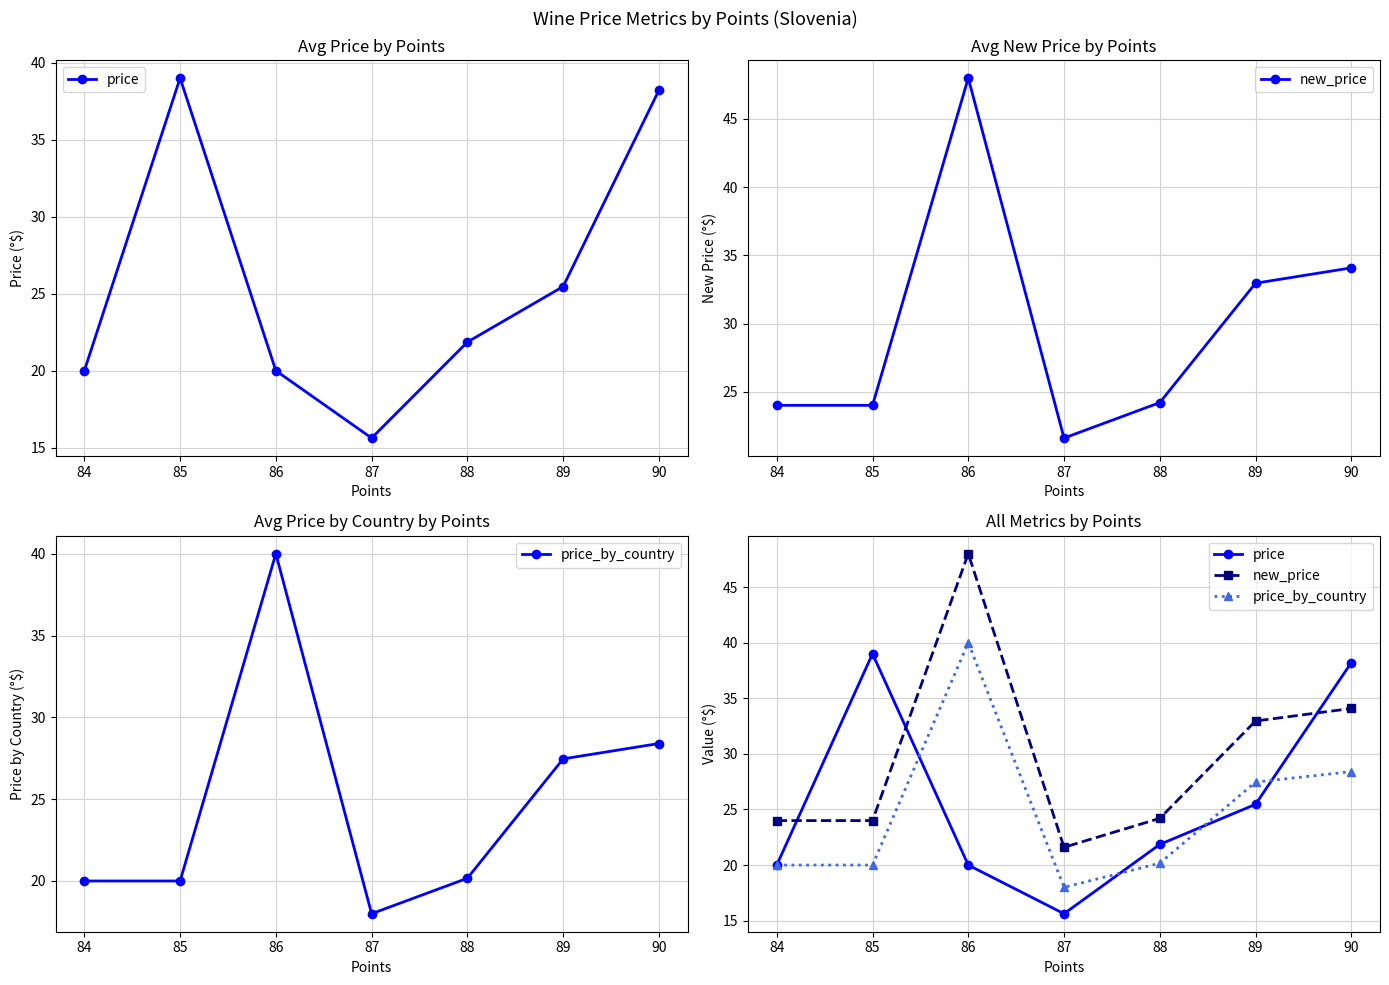

True or false: new_price has more than 2 points higher than both neighbors.

False